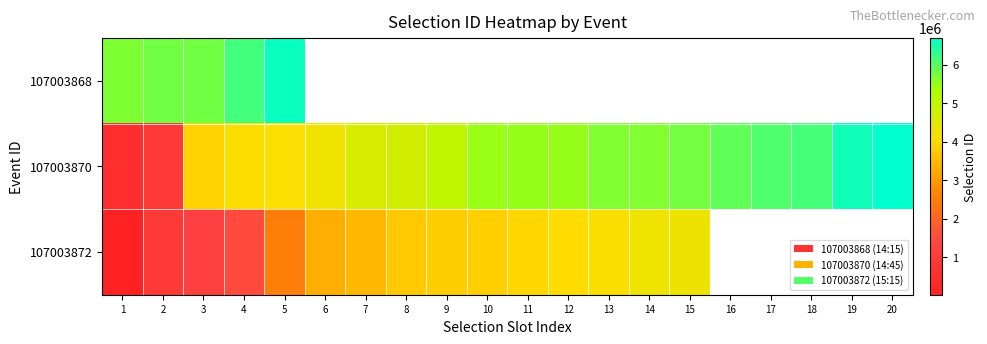

Which series has the widest spread of values?

107003870